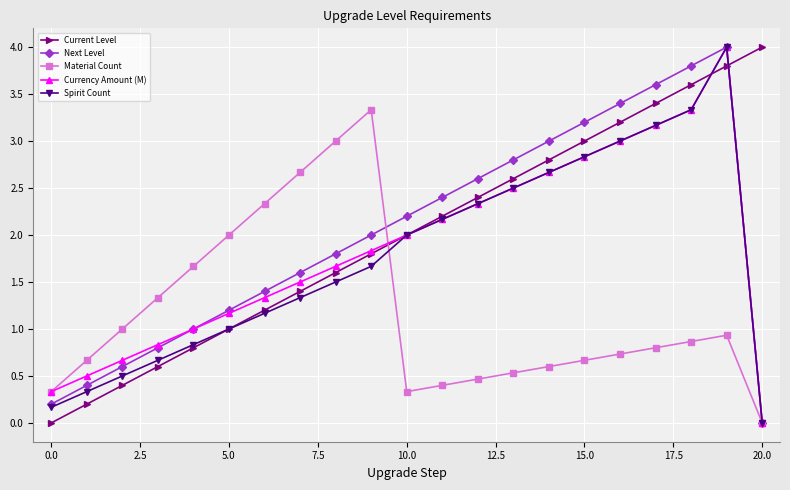

What is the maximum value for Material Count?

3.3